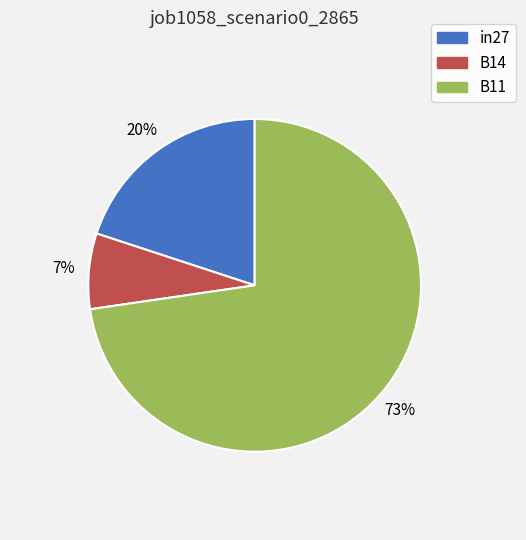

Which slice is the smallest?

B14